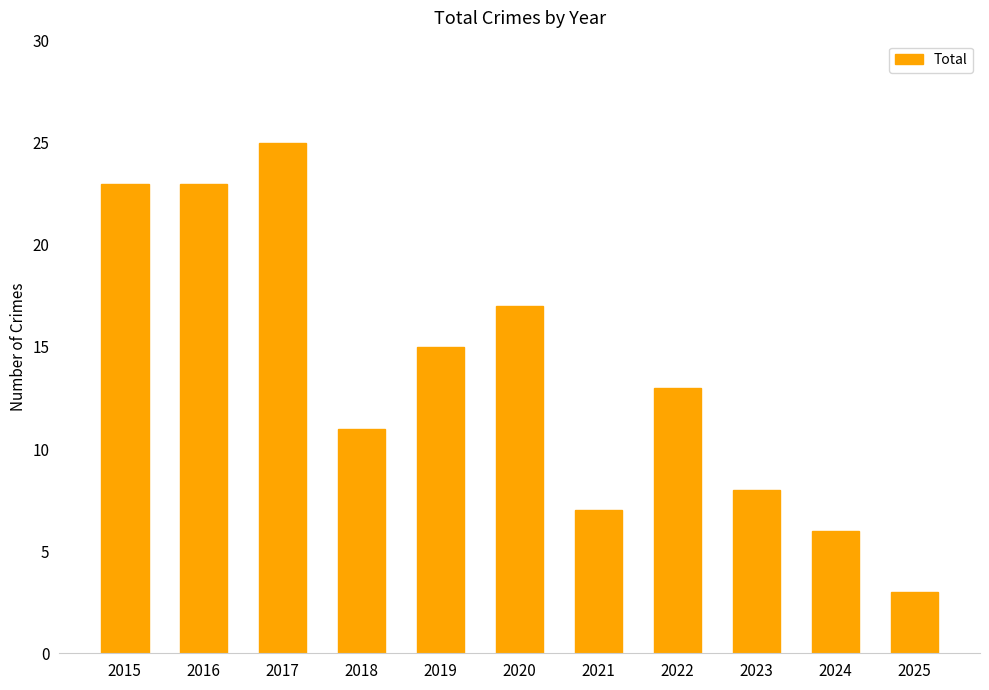

The value at 2015 is 11. True or false?

False